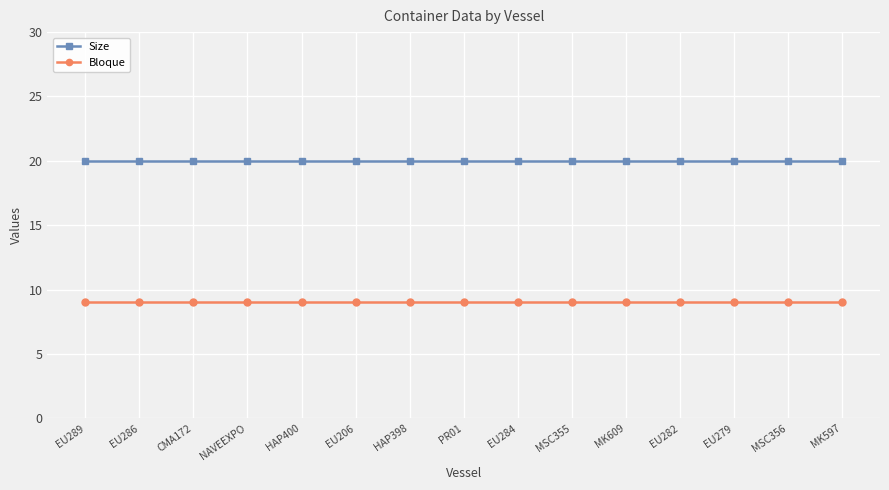

At PR01, list the series in order from smallest to largest.

Bloque, Size